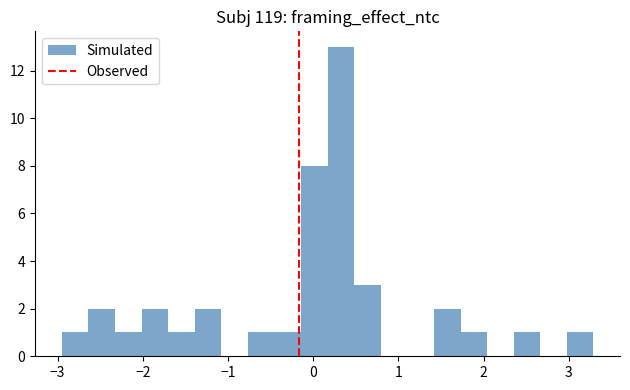

Around what value on the x-axis is the tallest bar? Give the approximate position of its centre, as read against the axis.

0.3